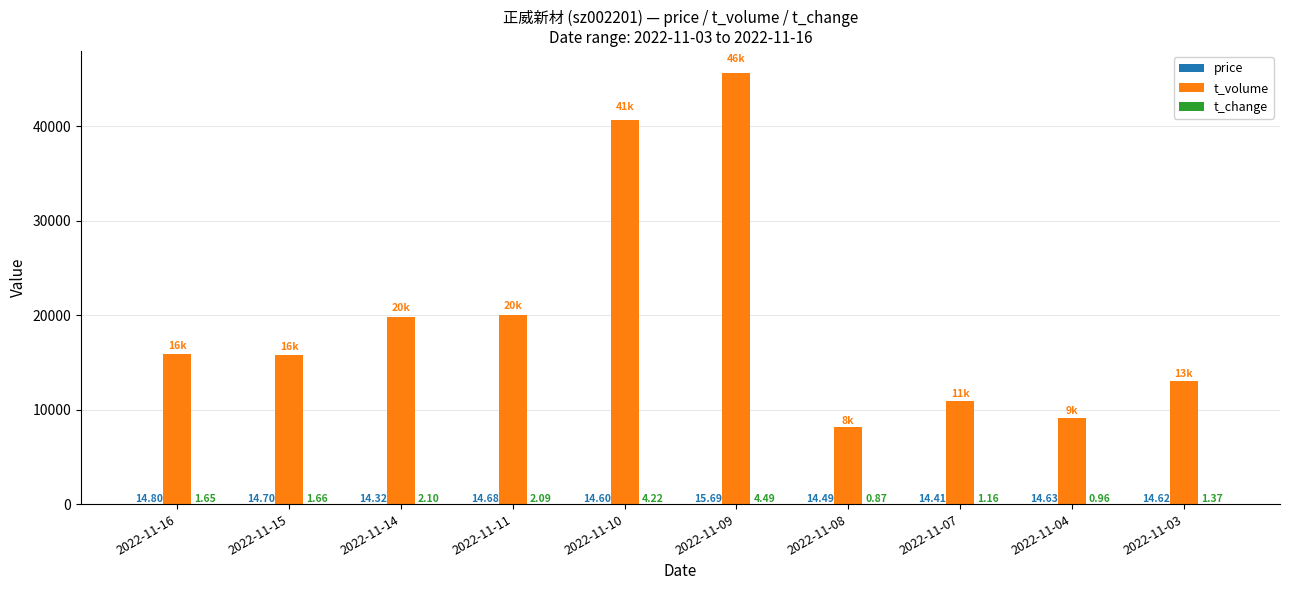

Which series changed the most between 2022-11-14 and 2022-11-03?

t_volume